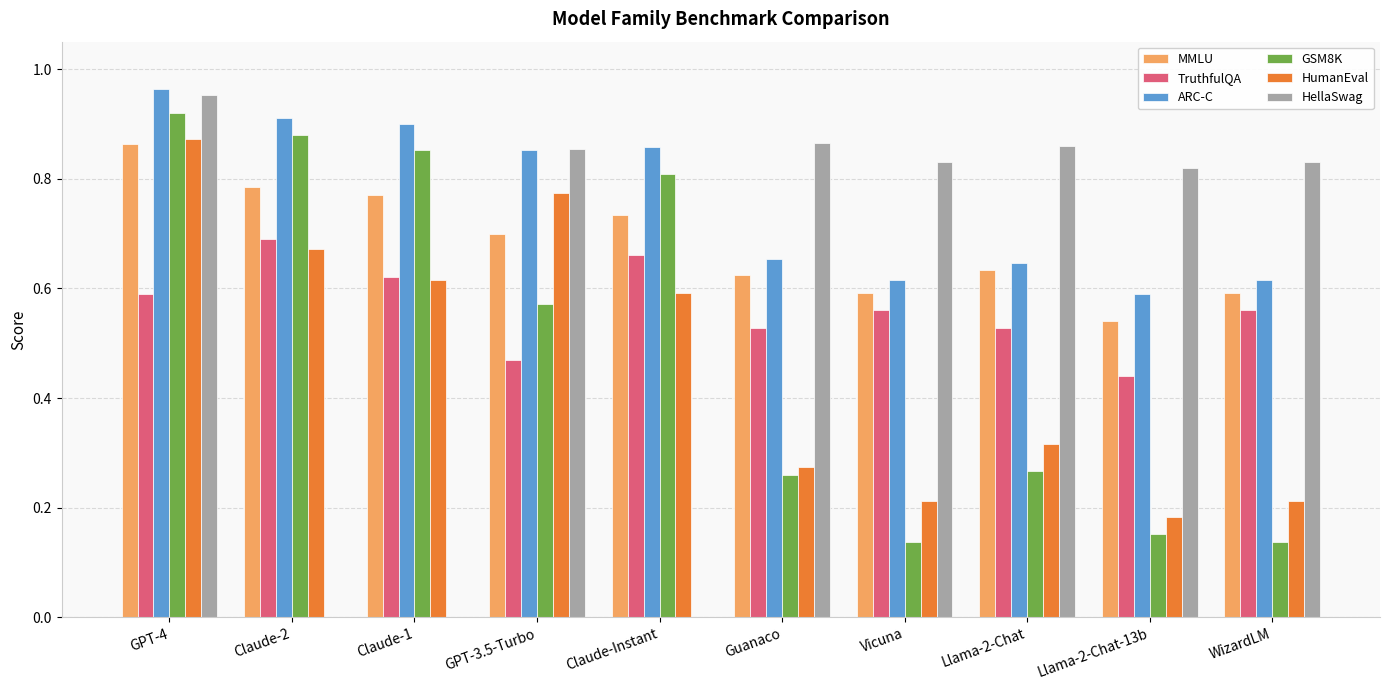

Is it true that MMLU equals 0.6 at Guanaco?

True